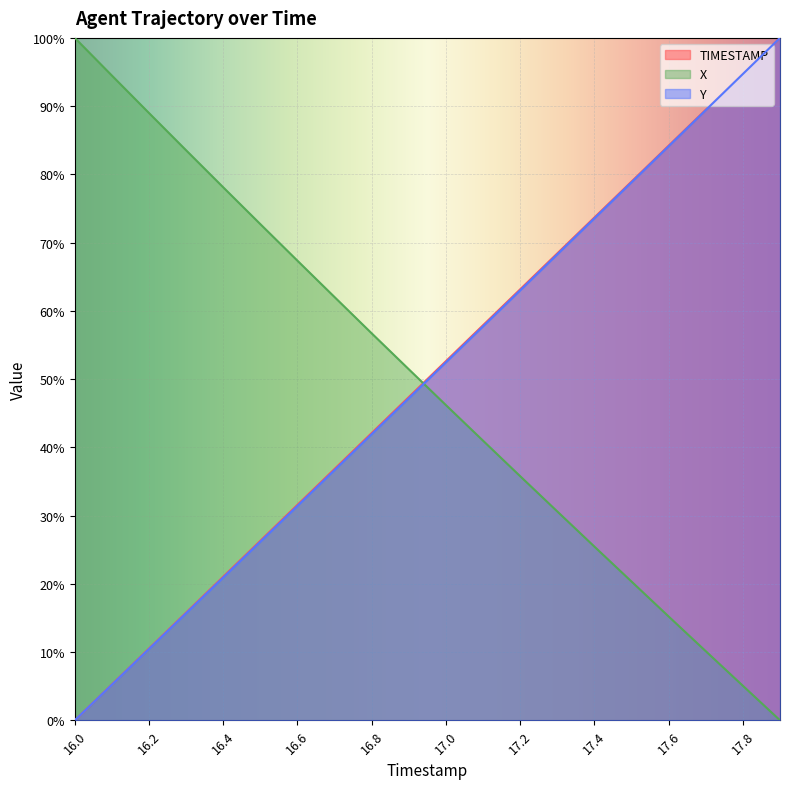

True or false: TIMESTAMP and Y cross at least once.

False